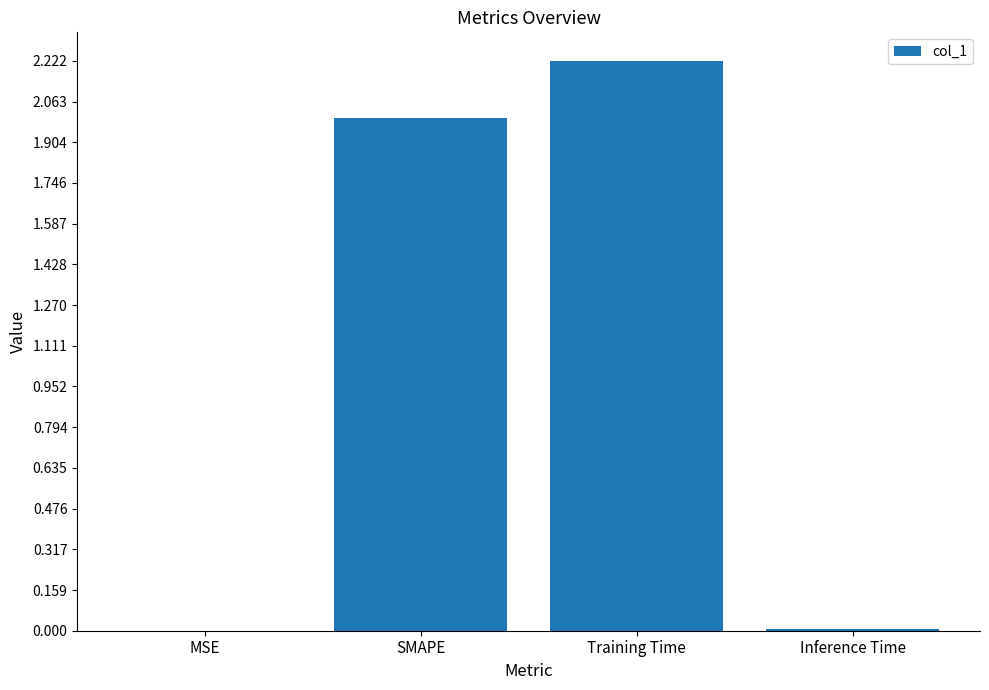

How many distinct data groups are displayed?

1